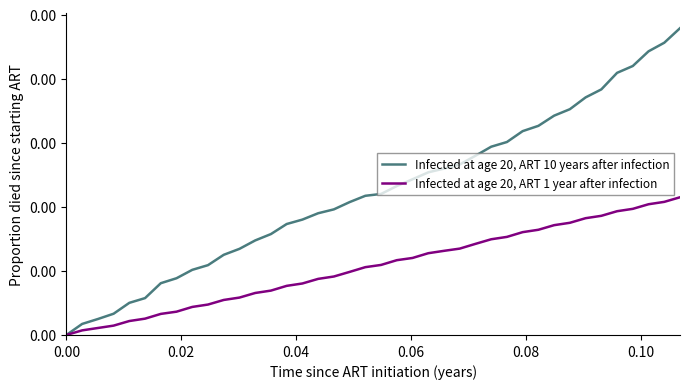

What are all the series names shown in the legend?

Infected at age 20, ART 10 years after infection, Infected at age 20, ART 1 year after infection